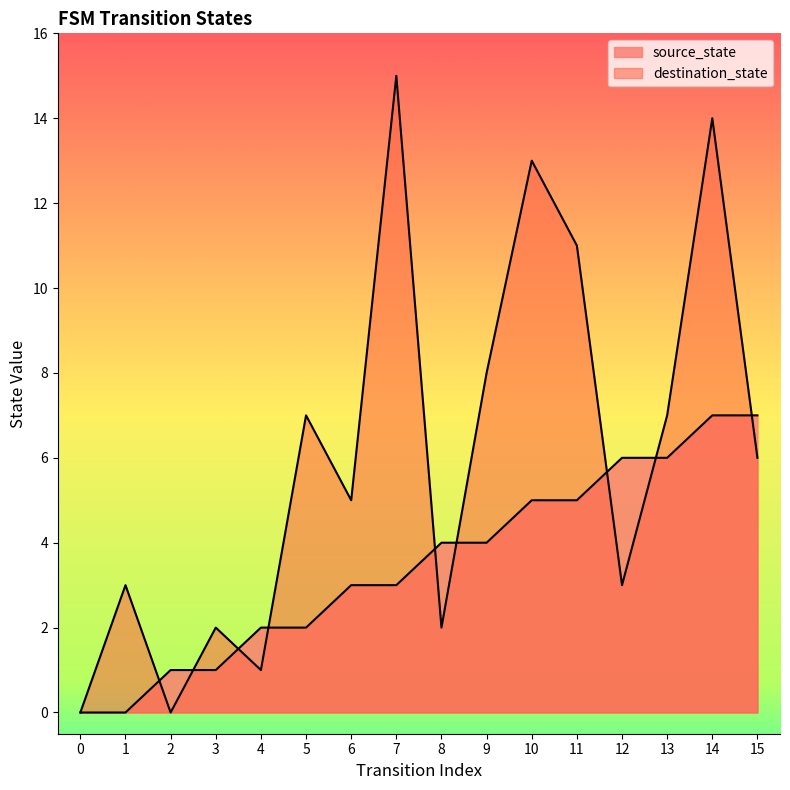

What is the average value of the destination_state series?

6